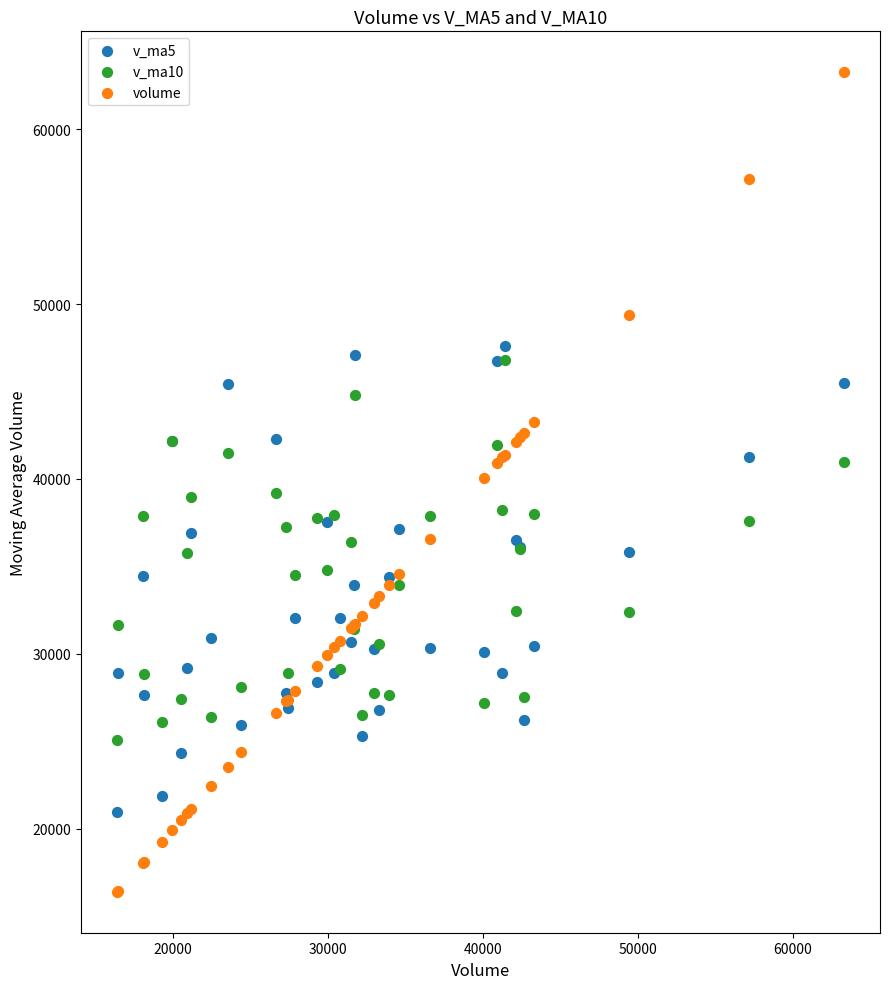

Which series reaches the minimum Y coordinate?

volume